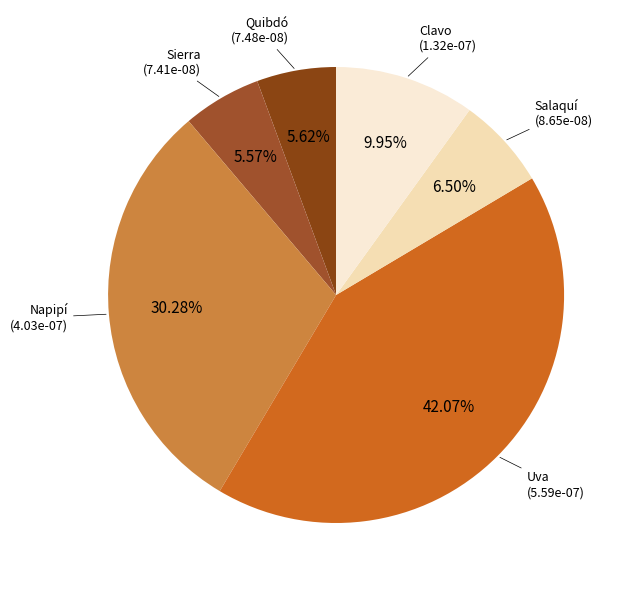

Do Napipí and Salaquí together represent more than half of the pie?

No